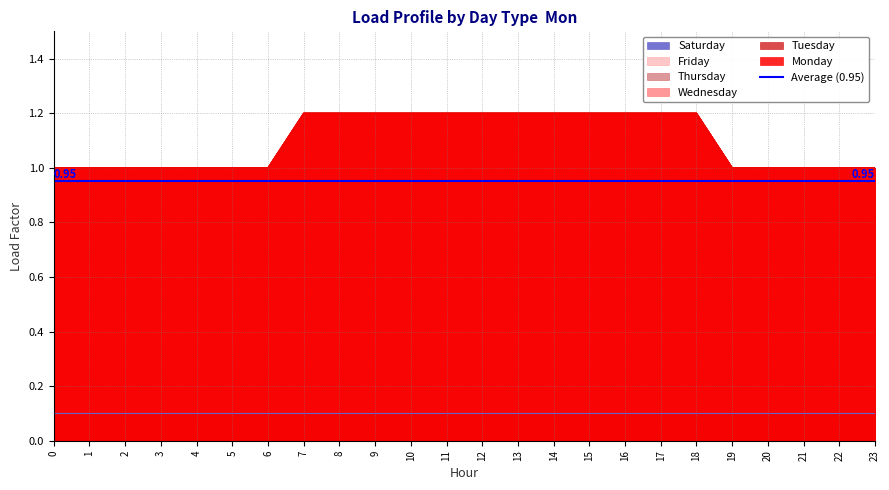

What is the value of the Friday point at the 14th from the left?

1.2